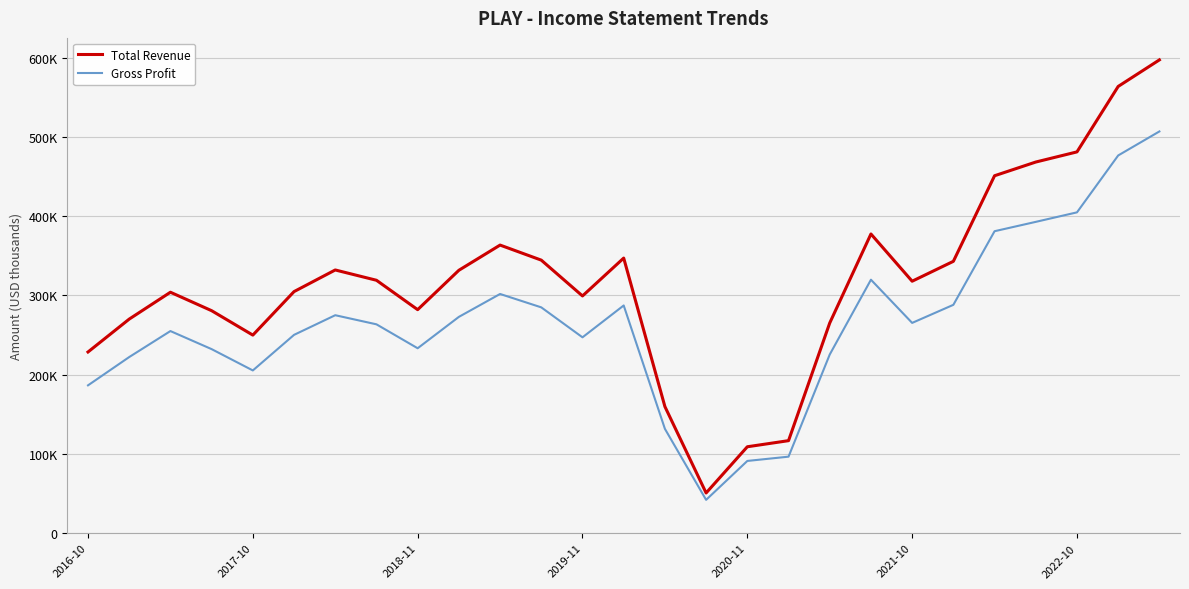

Does the chart display data point markers on the line(s)?

No